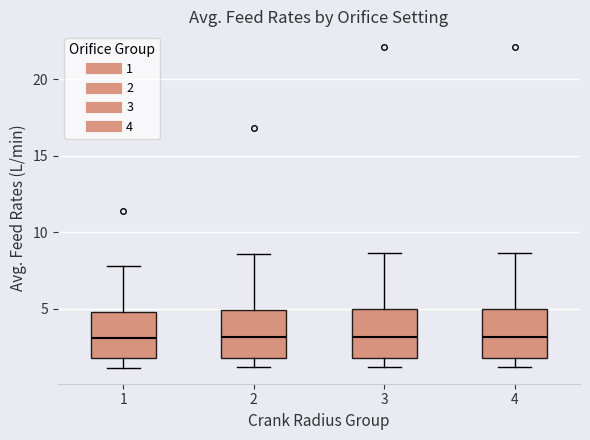

Reading left to right, transcribe this box plot: for each box, give where its median line is, the range the box spans, and where its two whiskers end, as read against the y-axis. The values are not printed on the chart, so give them approximately, as read against the axis.

1: median 3.0, box 1.5 to 5.0, whiskers 1.0 to 8.0
2: median 3.0, box 2.0 to 5.0, whiskers 1.0 to 8.5
3: median 3.0, box 2.0 to 5.0, whiskers 1.0 to 8.5
4: median 3.0, box 2.0 to 5.0, whiskers 1.0 to 8.5